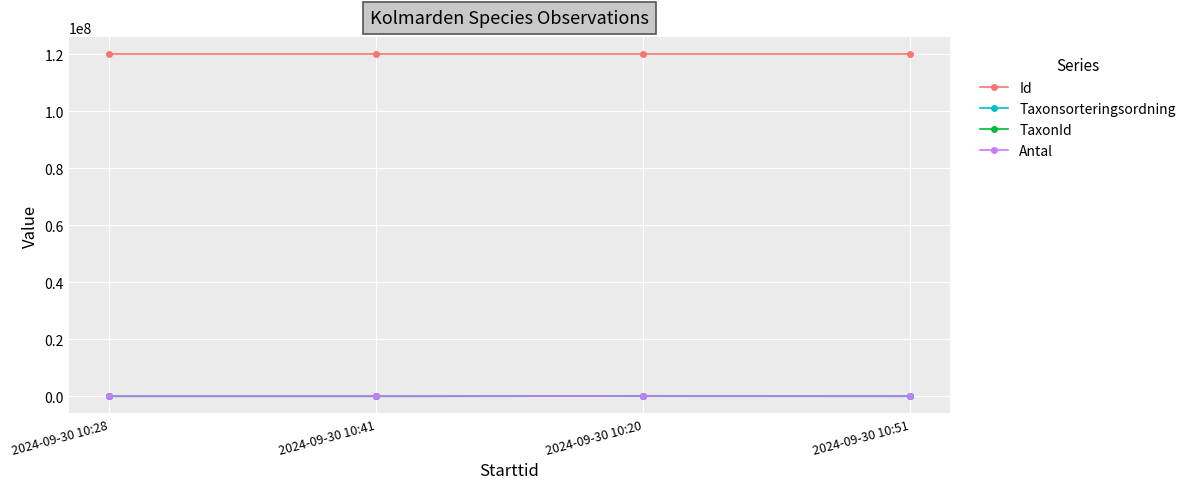

The value of Id at 2024-09-30 10:20 is 120101885. True or false?

True